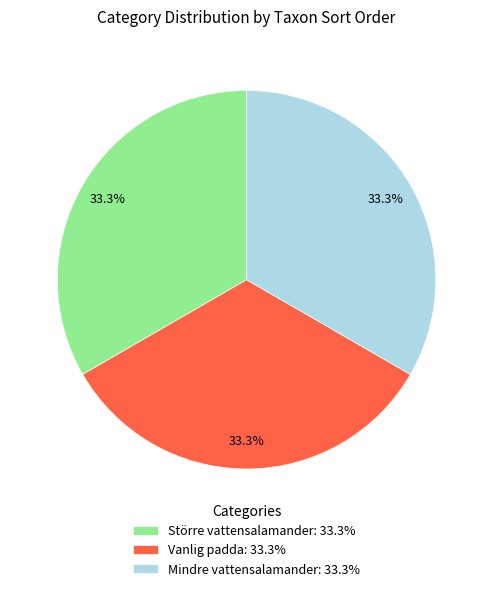

How much of the chart is everything except Vanlig padda?

66.7%